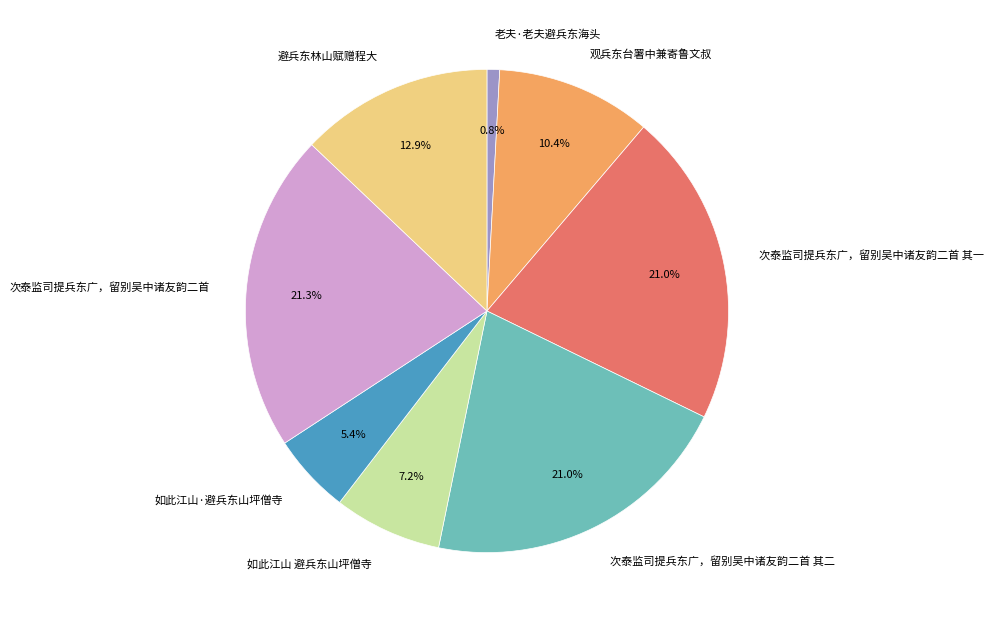

Approximately how many times larger is the value at 老夫·老夫避兵东海头 compared to 观兵东台署中兼寄鲁文叔?

0.1